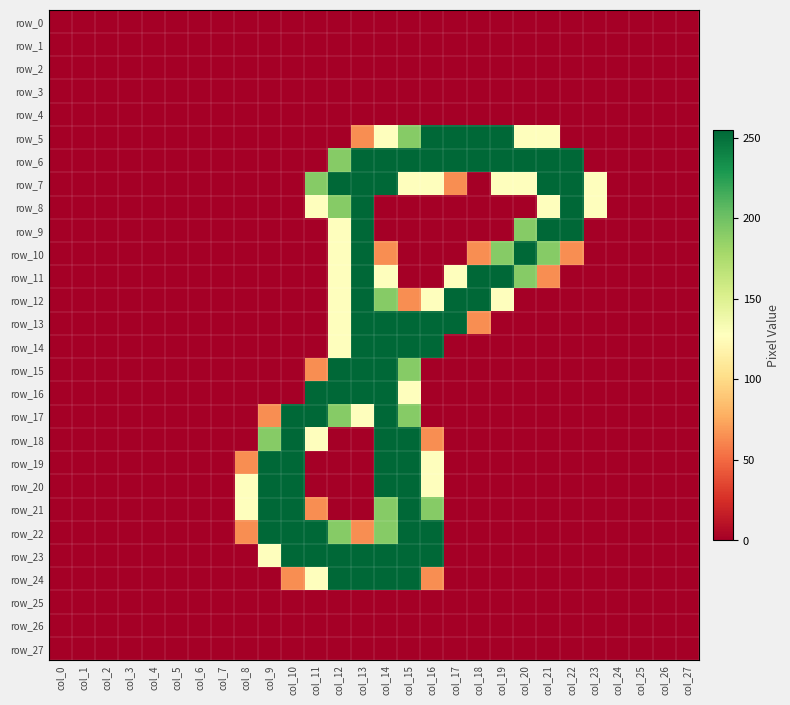

The value of row_2 at col_2 is 0. True or false?

True